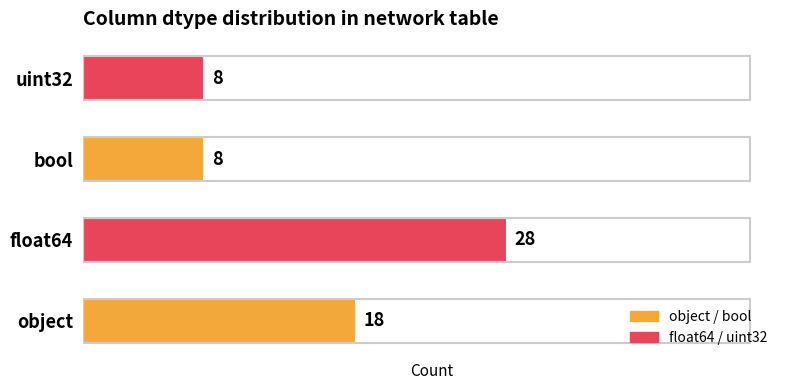

Count the values in the range 8 to 28.

4